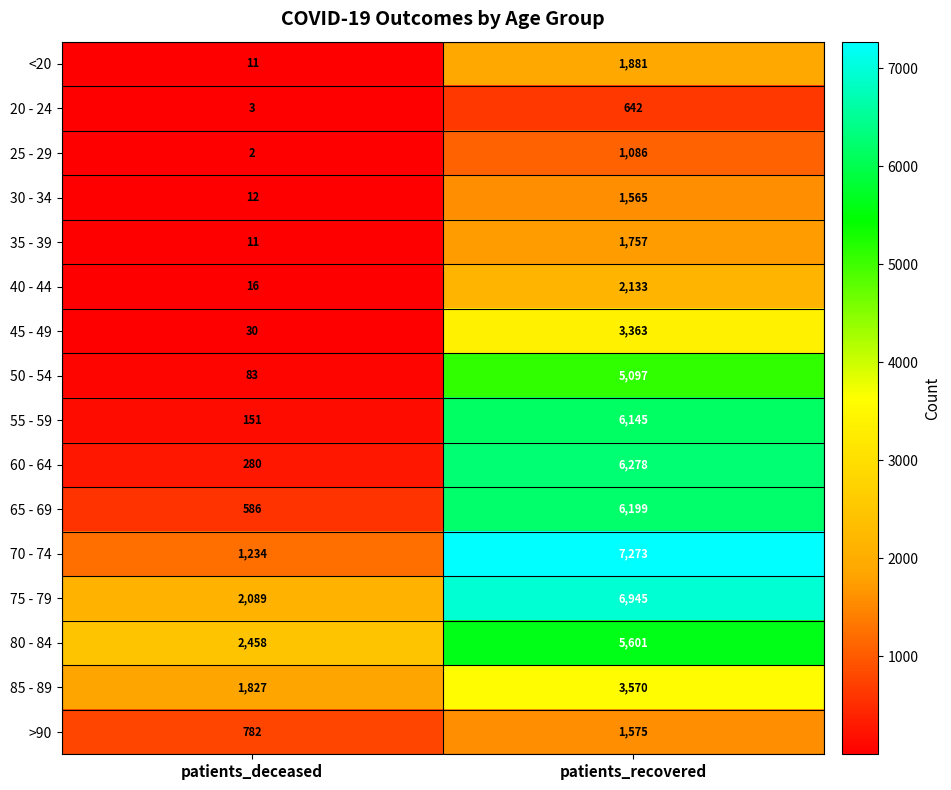

Which series has the largest total across all categories?

75 - 79